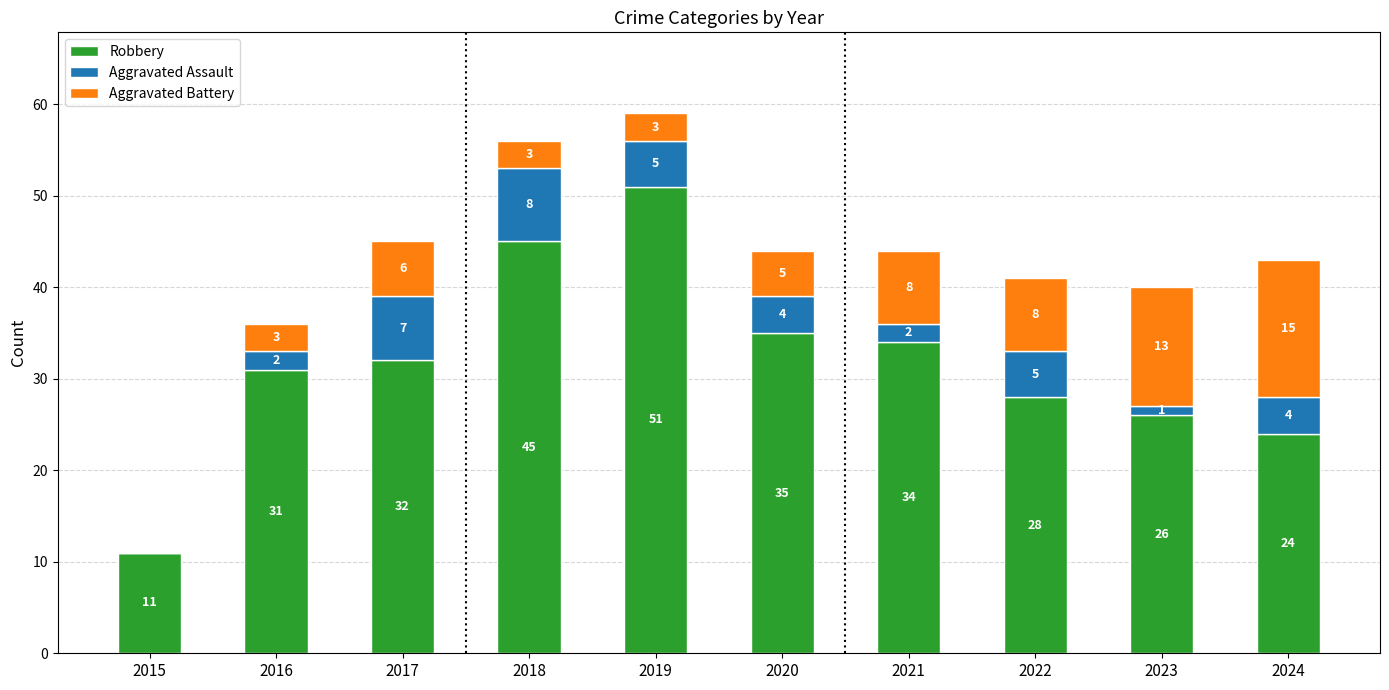

What is the sum of all Robbery values?

317